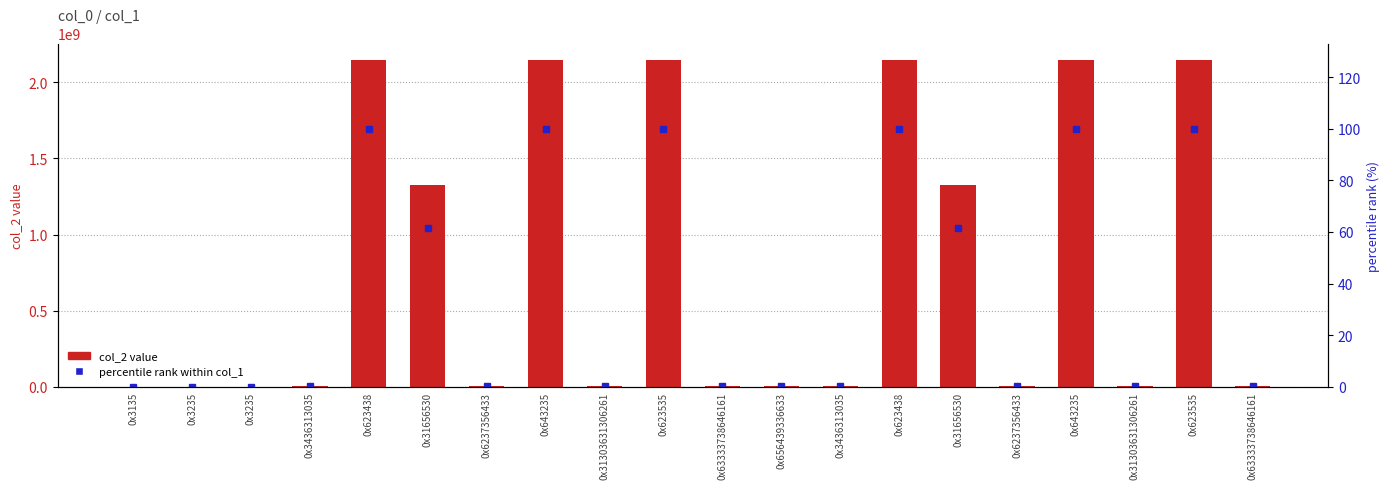

Reading right to left, transcribe all the data shown in this chart.

col_2 value: 6435896.0	2147483394.0	6435896.0	2147353090.0	6435896.0	1325190919.0	2147483647.0	6435896.0	6435896.0	6435896.0	2147483394.0	6435896.0	2147353090.0	6435896.0	1325190919.0	2147483647.0	6435896.0	320.0	64.0	320.0
percentile rank within col_1: 0.3	100.0	0.3	100.0	0.3	61.7	100.0	0.3	0.3	0.3	100.0	0.3	100.0	0.3	61.7	100.0	0.3	0.0	0.0	0.0